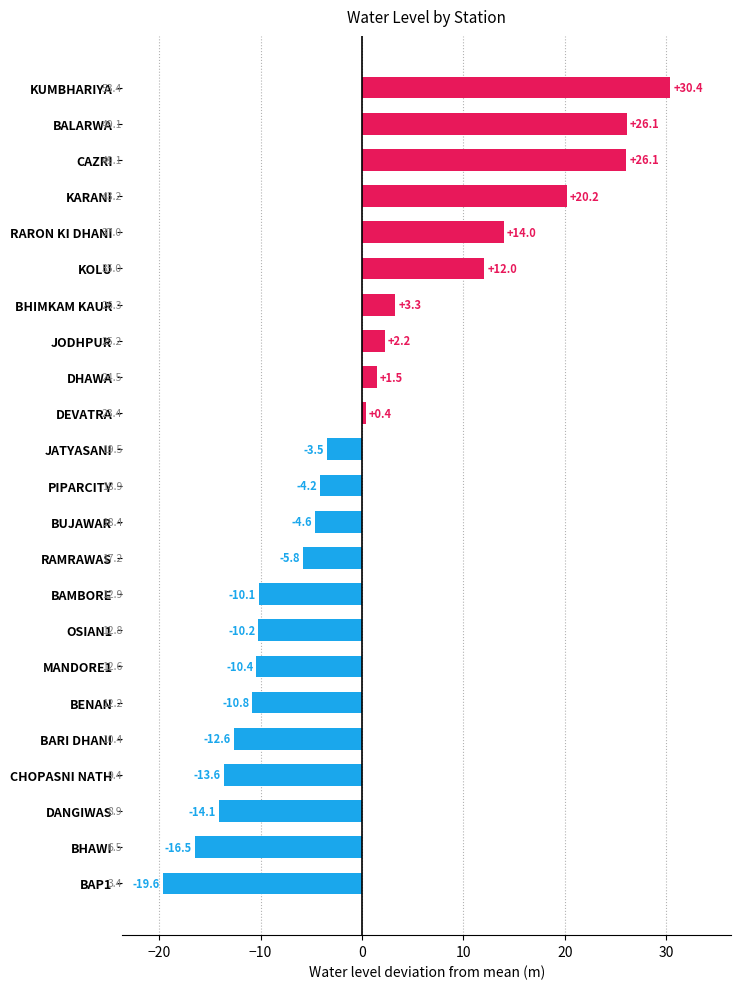

What is the change in value from BHAWI to MANDORE1?

+6.1